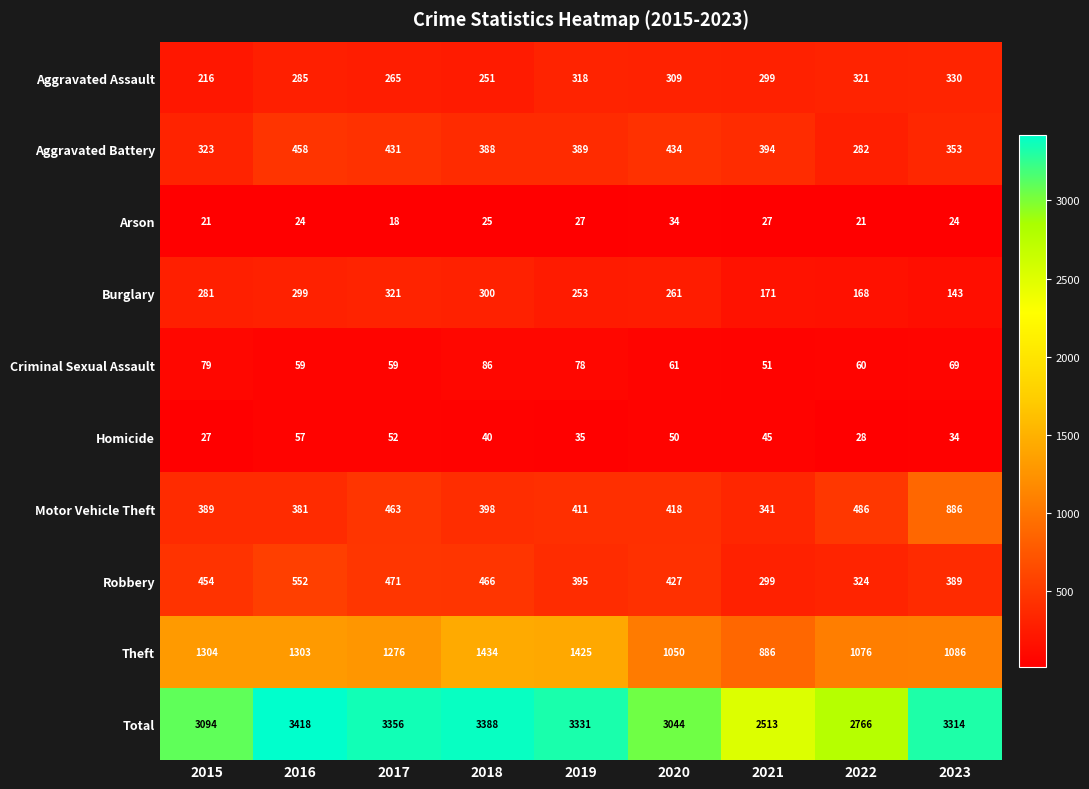

Rank the series by their maximum value, from lowest to highest.

Arson, Homicide, Criminal Sexual Assault, Burglary, Aggravated Assault, Aggravated Battery, Robbery, Motor Vehicle Theft, Theft, Total